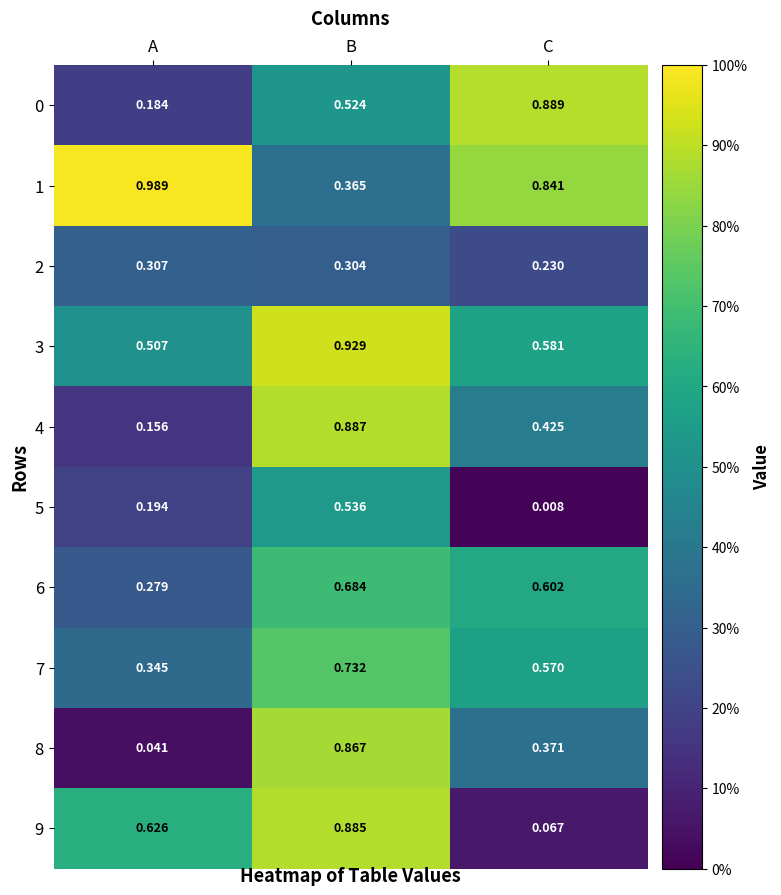

At which category is the sum across all series the highest?

B